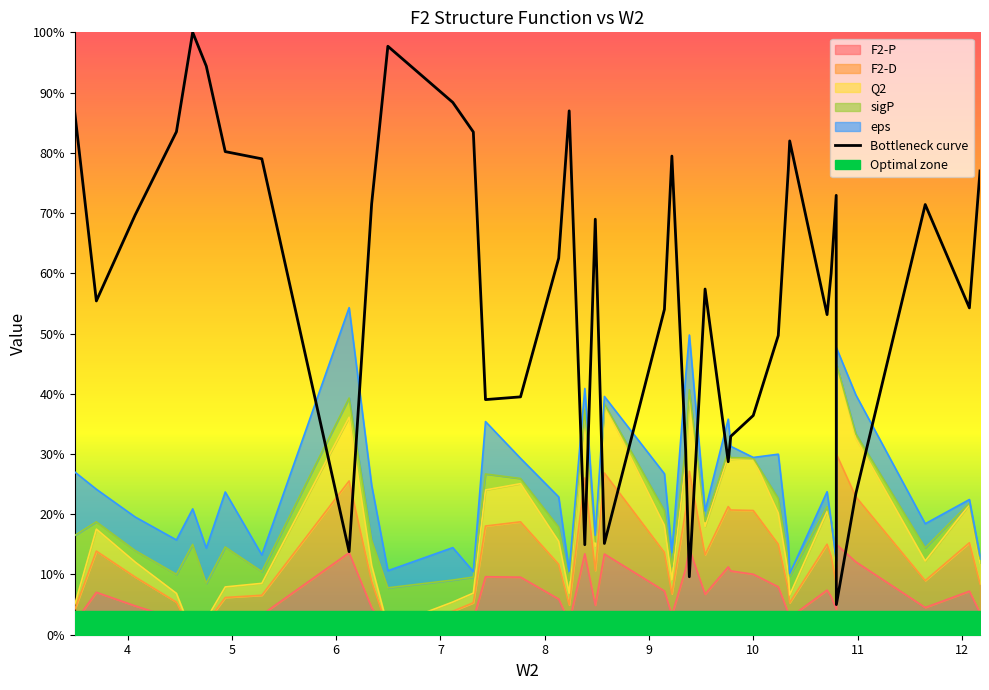

How many categories are shown in the chart?

39